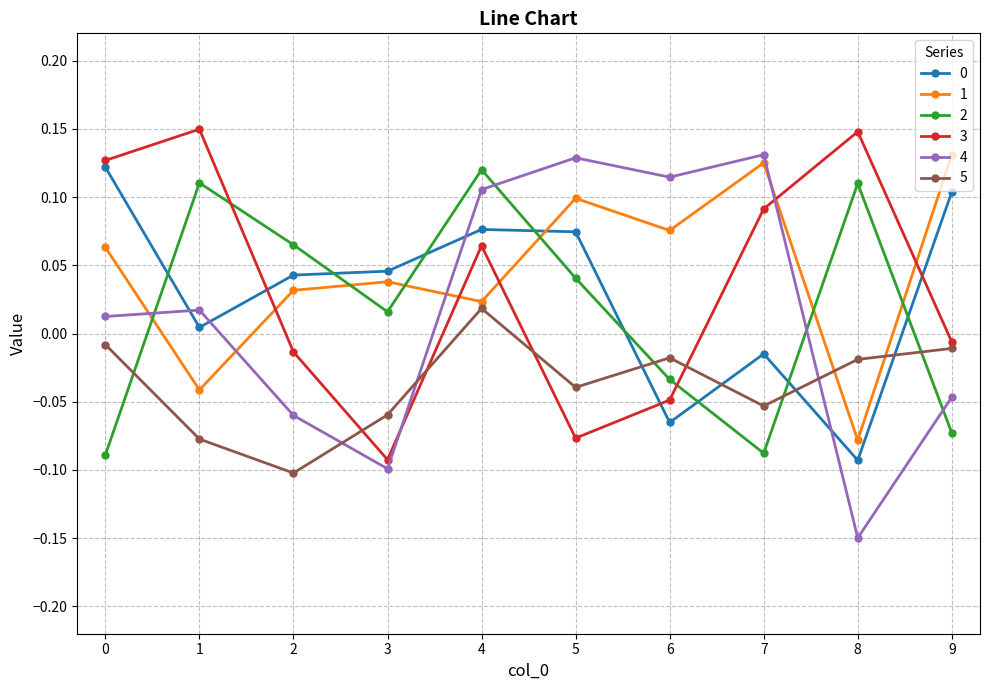

The 5 series shows -0.1 at 5. True or false?

False